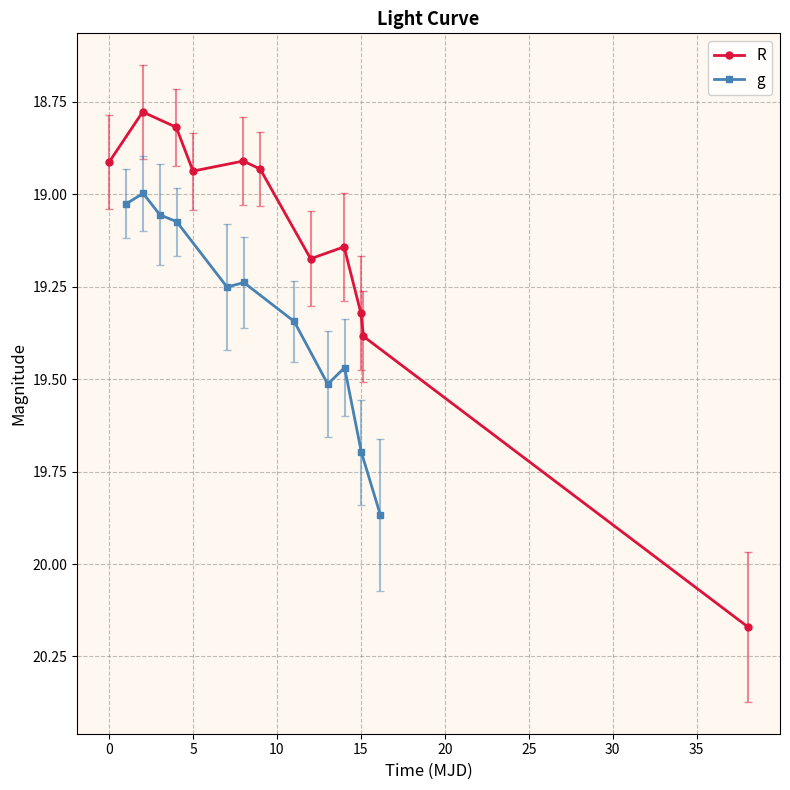

What is the value of the R point at the 3rd from the left?

18.8